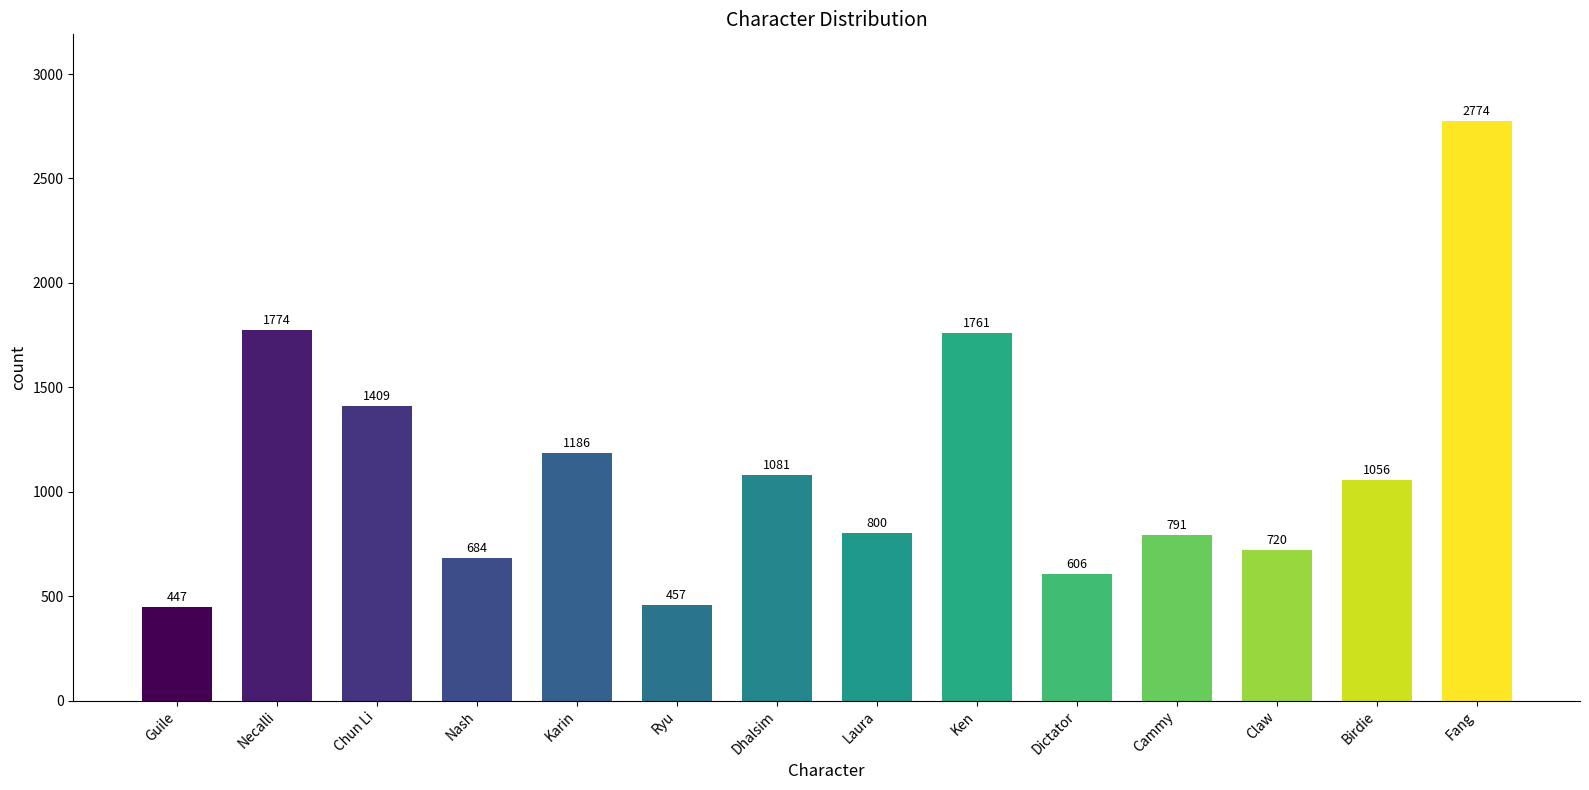

Reading left to right, what are all the values shown in this chart?

Guile=447	Necalli=1774	Chun Li=1409	Nash=684	Karin=1186	Ryu=457	Dhalsim=1081	Laura=800	Ken=1761	Dictator=606	Cammy=791	Claw=720	Birdie=1056	Fang=2774